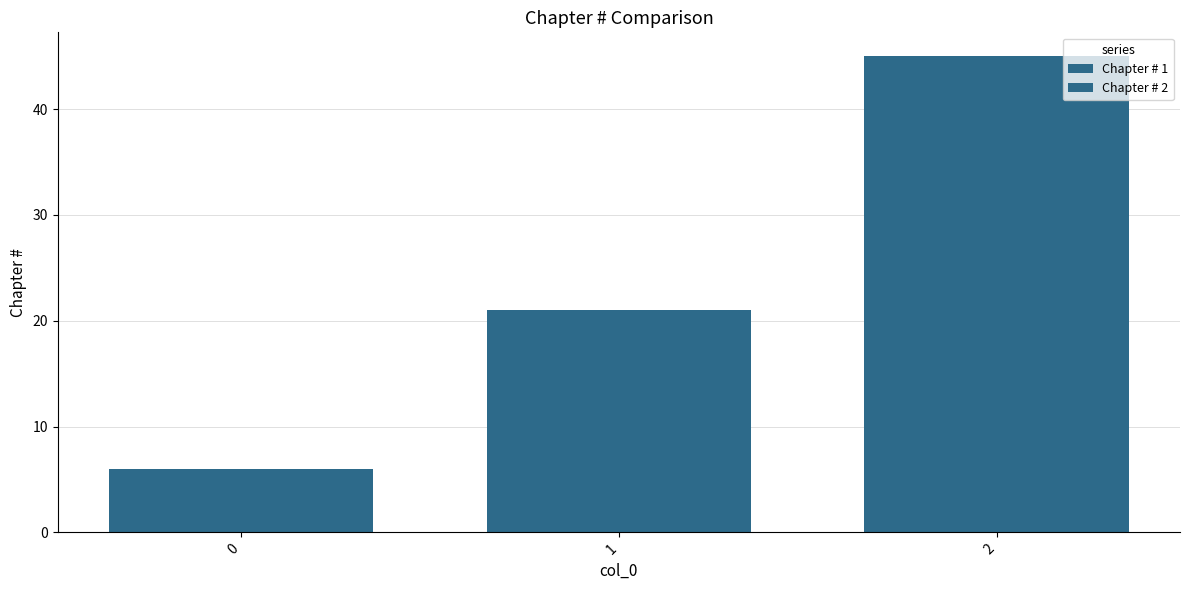

Count the number of categories in the chart.

3